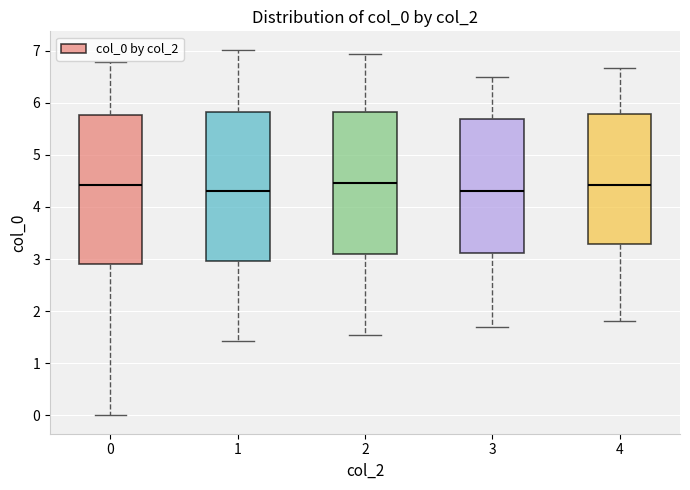

Reading left to right, read every box against the y-axis: the position of its median line, the range the box covers, and the ends of its whiskers. The values are not printed on the chart, so give them approximately, as read against the axis.

0: median 4.4, box 2.9 to 5.8, whiskers 0.0 to 6.8
1: median 4.3, box 3.0 to 5.8, whiskers 1.4 to 7.0
2: median 4.5, box 3.1 to 5.8, whiskers 1.5 to 6.9
3: median 4.3, box 3.1 to 5.7, whiskers 1.7 to 6.5
4: median 4.4, box 3.3 to 5.8, whiskers 1.8 to 6.7